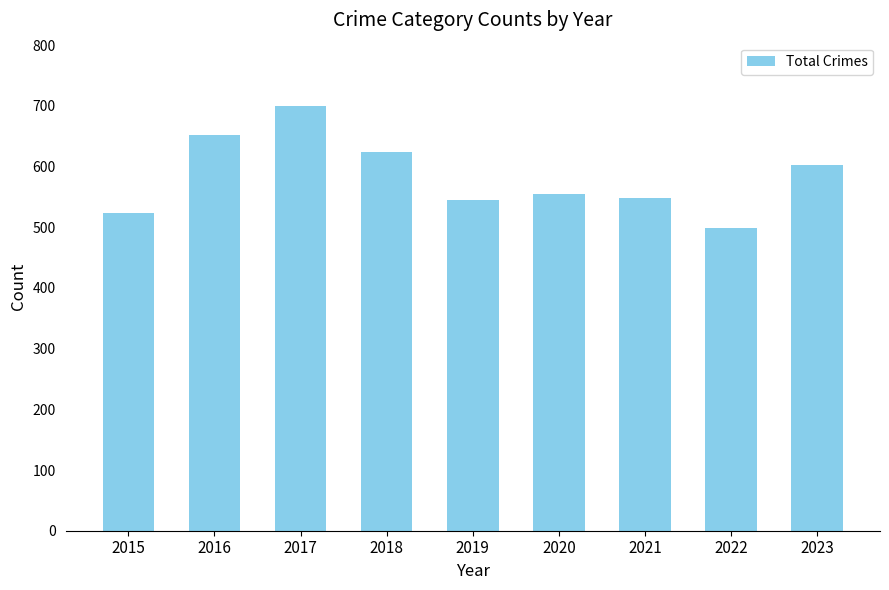

What is the difference between the values at 2015 and 2023?

80